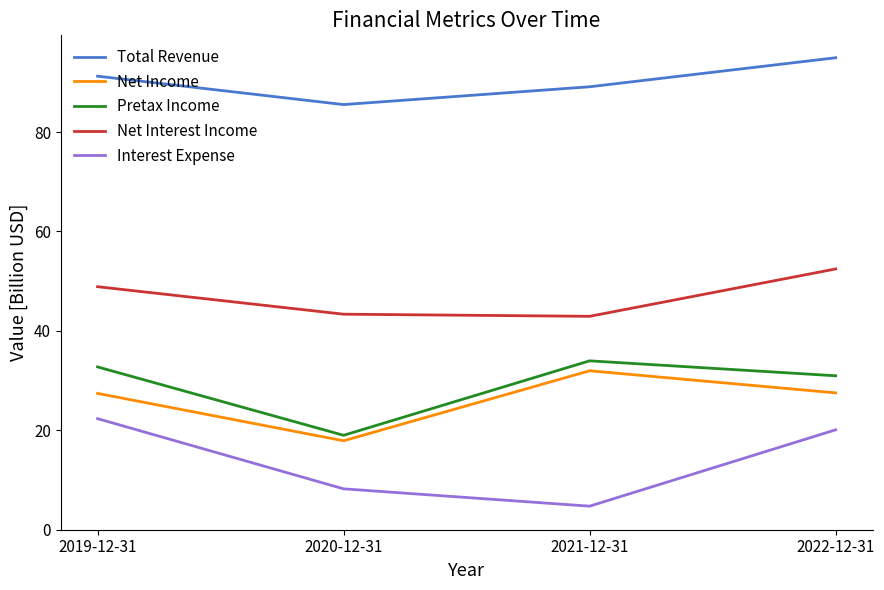

What value does the Interest Expense series have at 2021-12-31?

4.7